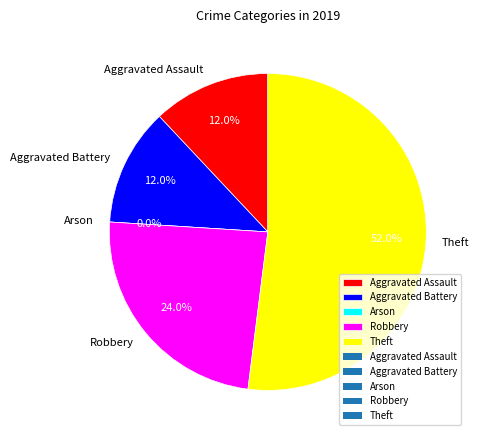

What percentage is the Robbery slice, to the nearest percent?

24%